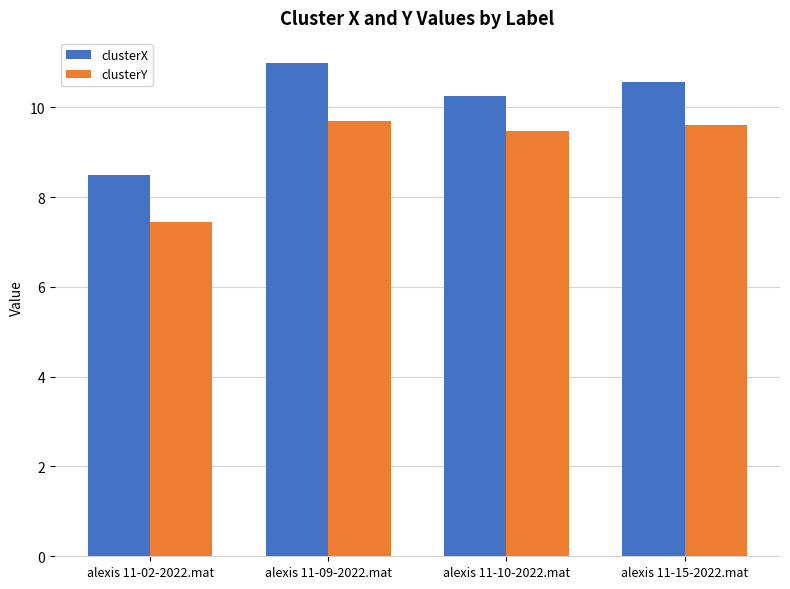

Reading left to right, what are all the values shown in this chart?

clusterX: 8.5	11.0	10.2	10.6
clusterY: 7.4	9.7	9.5	9.6